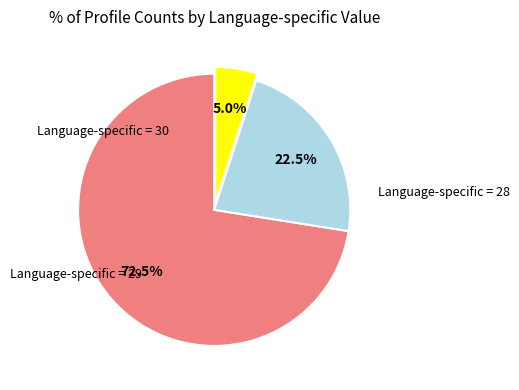

Is there any slice that represents more than half of the pie?

Yes